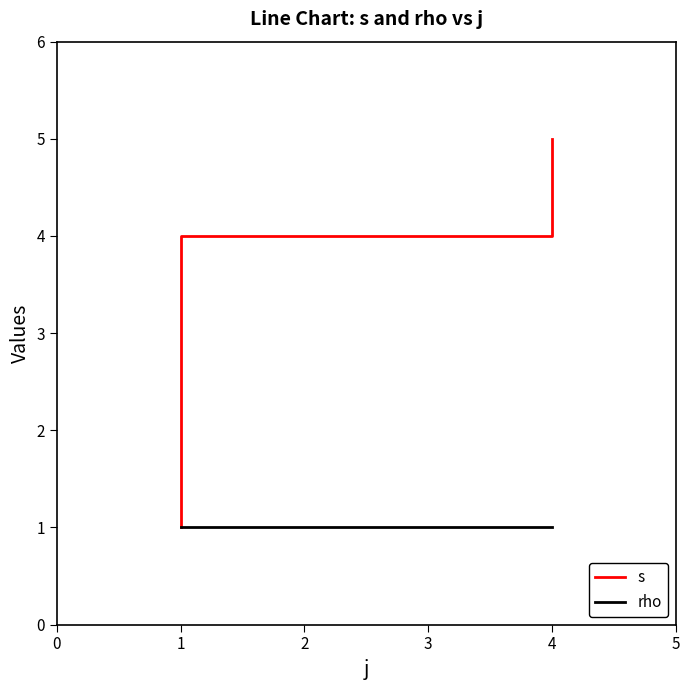

True or false: s and rho cross at least once.

False